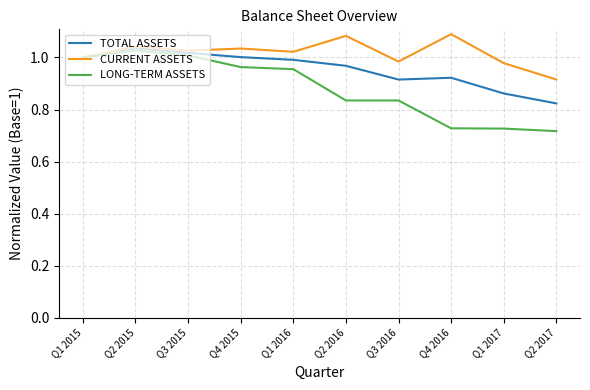

What is the total value across all series at Q4 2015?

3.0